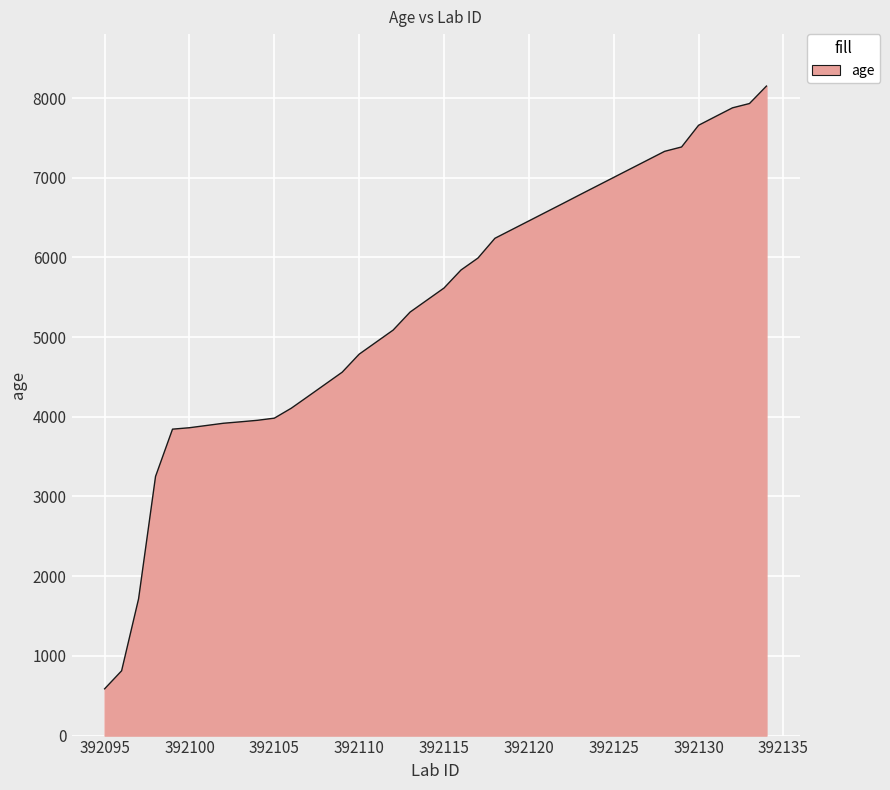

What is the smallest value displayed?

587